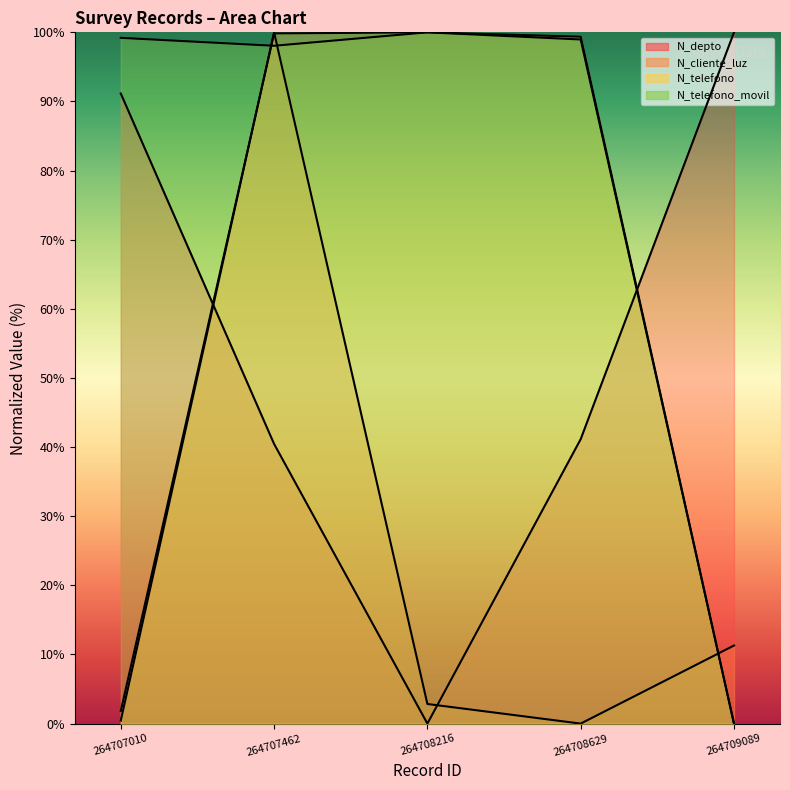

What is the average value of the N_depto series?

54.6